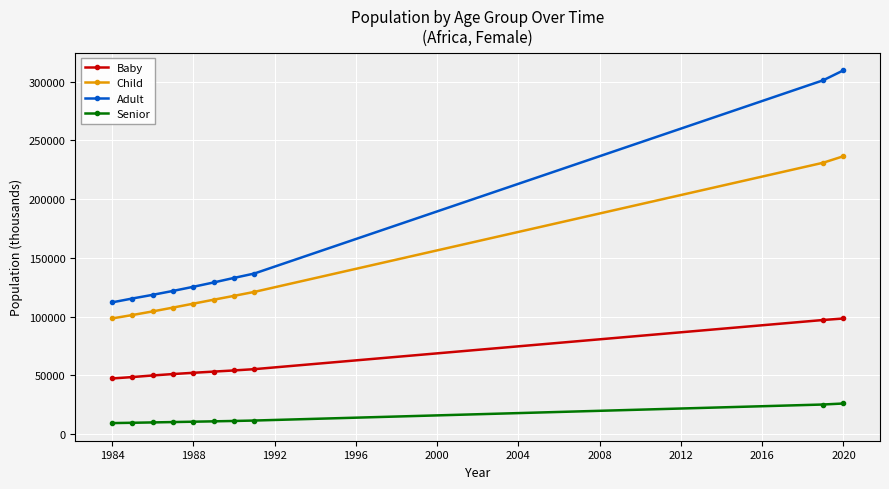

What is the value of the Adult point at the 7th from the left?

132951